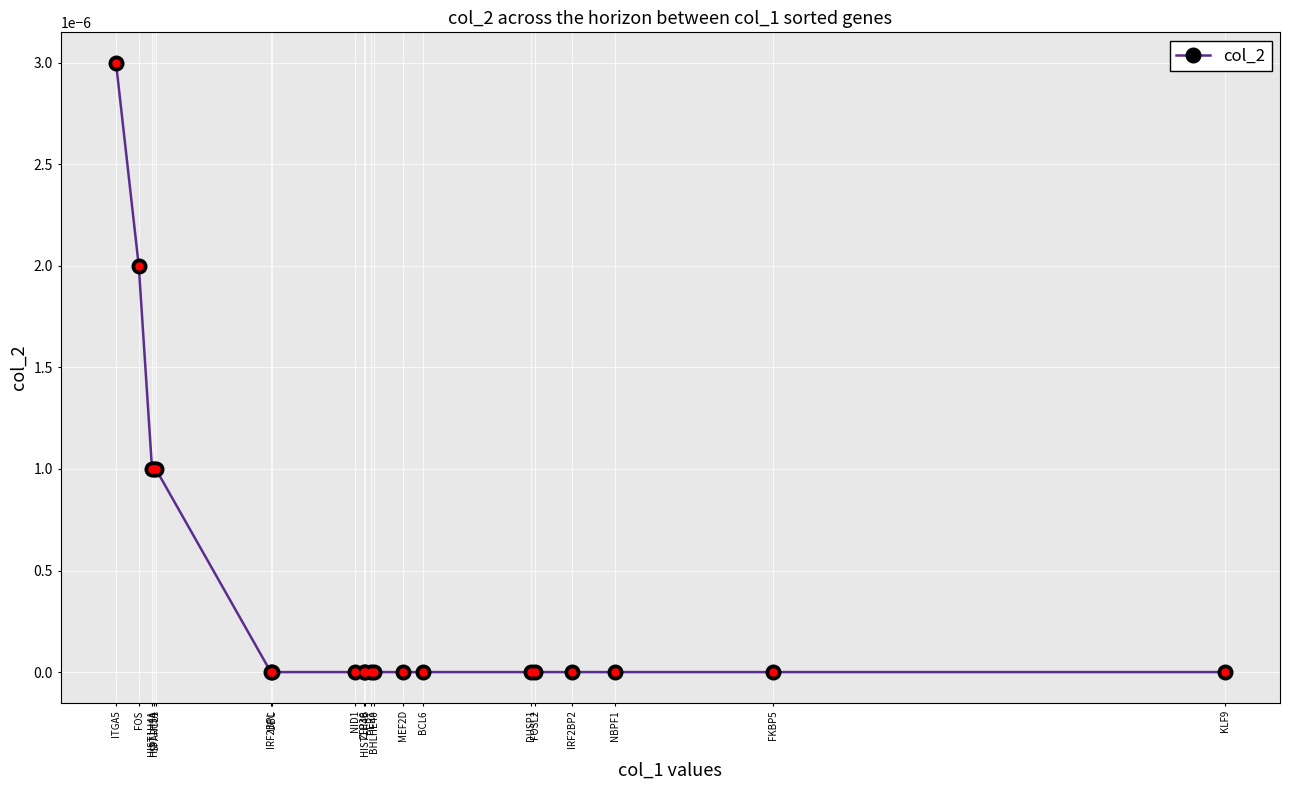

Is it true that the value at NBPF1 is 0.0?

True